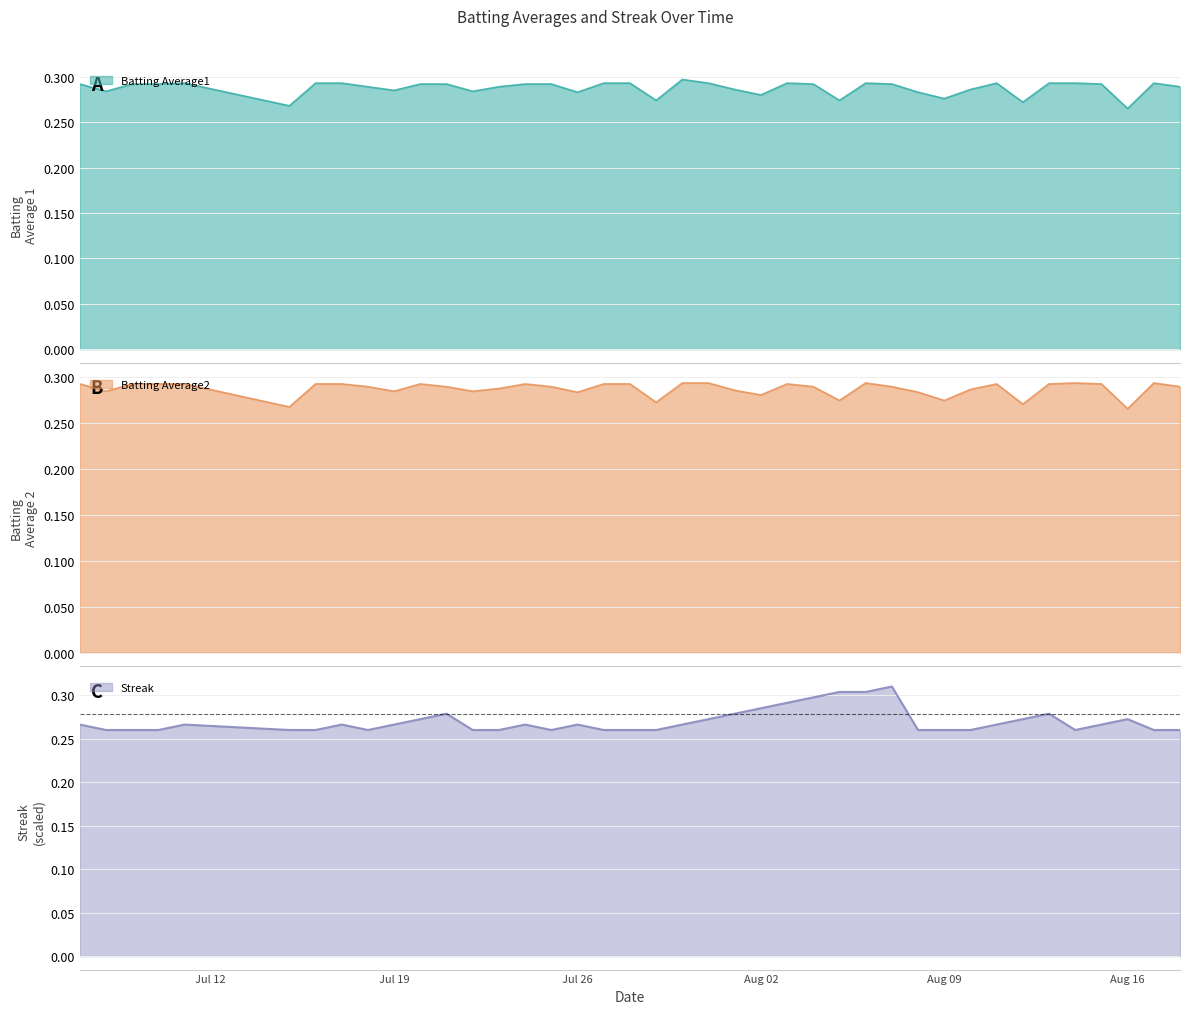

True or false: Batting Average2 and Streak cross at least once.

True